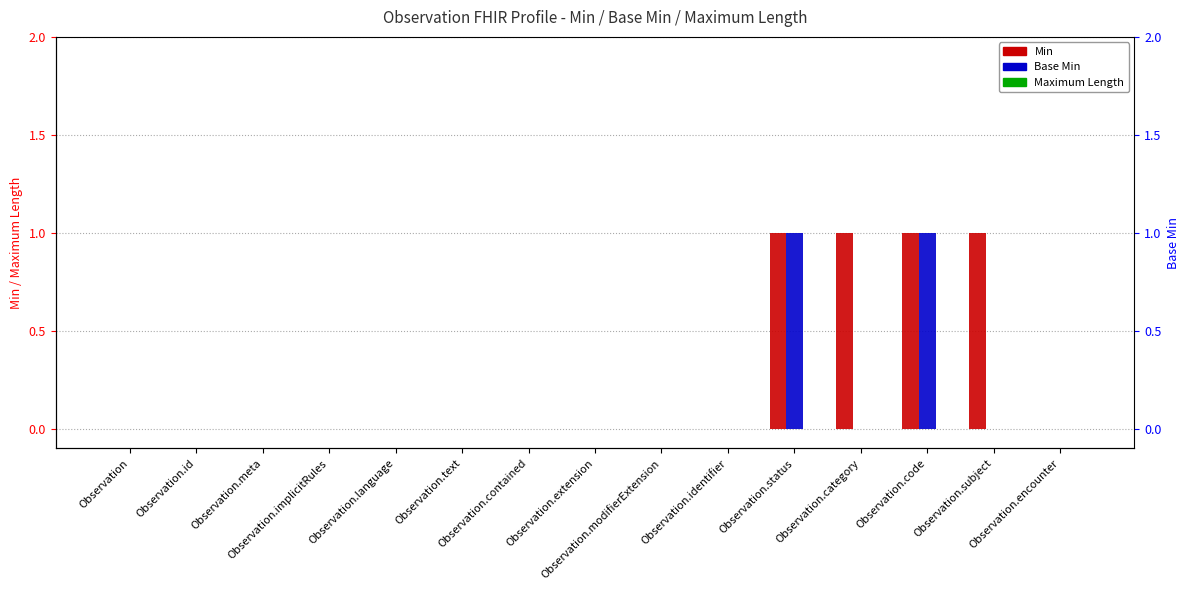

What is the difference between the second highest and second lowest values in the Base Min series?

1